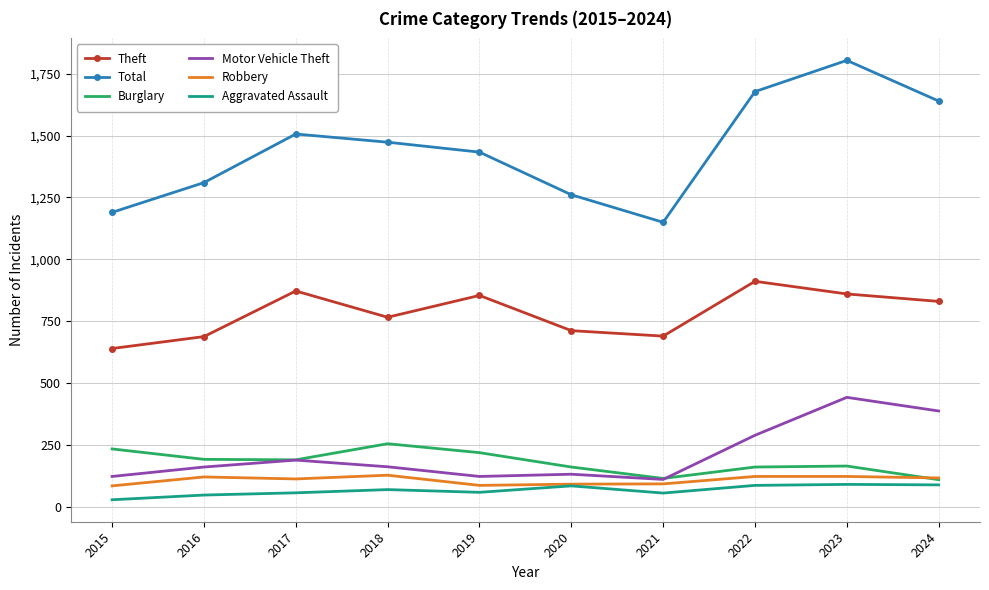

Is the value of Motor Vehicle Theft at 2017 greater than the value of Total at 2022?

No